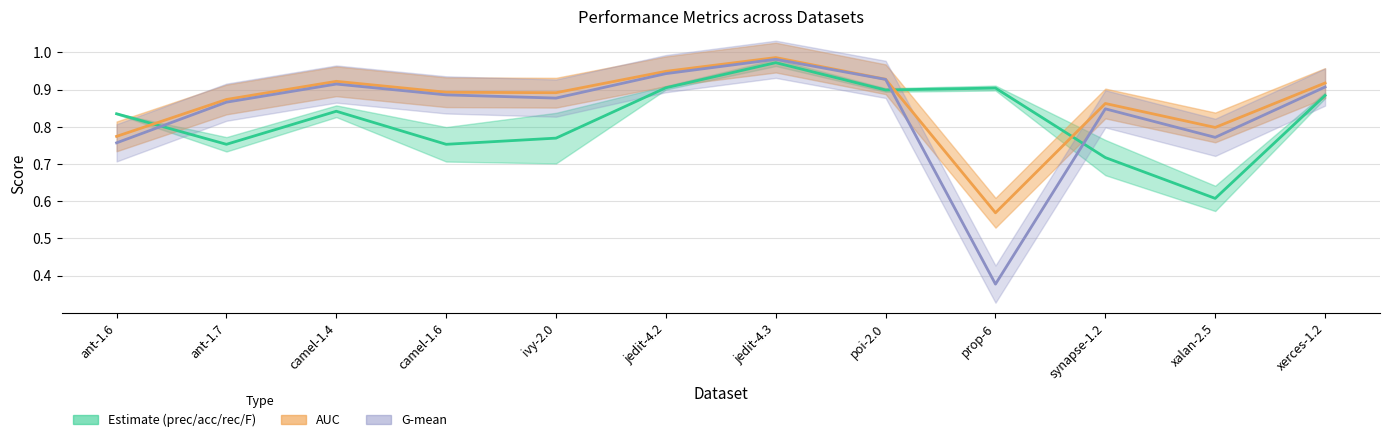

Reading left to right, extract all data points from this chart.

Estimate (prec/acc/rec/F): 0.8	0.8	0.8	0.8	0.8	0.9	1.0	0.9	0.9	0.7	0.6	0.9
AUC: 0.8	0.9	0.9	0.9	0.9	0.9	1.0	0.9	0.6	0.9	0.8	0.9
G-mean: 0.8	0.9	0.9	0.9	0.9	0.9	1.0	0.9	0.4	0.8	0.8	0.9